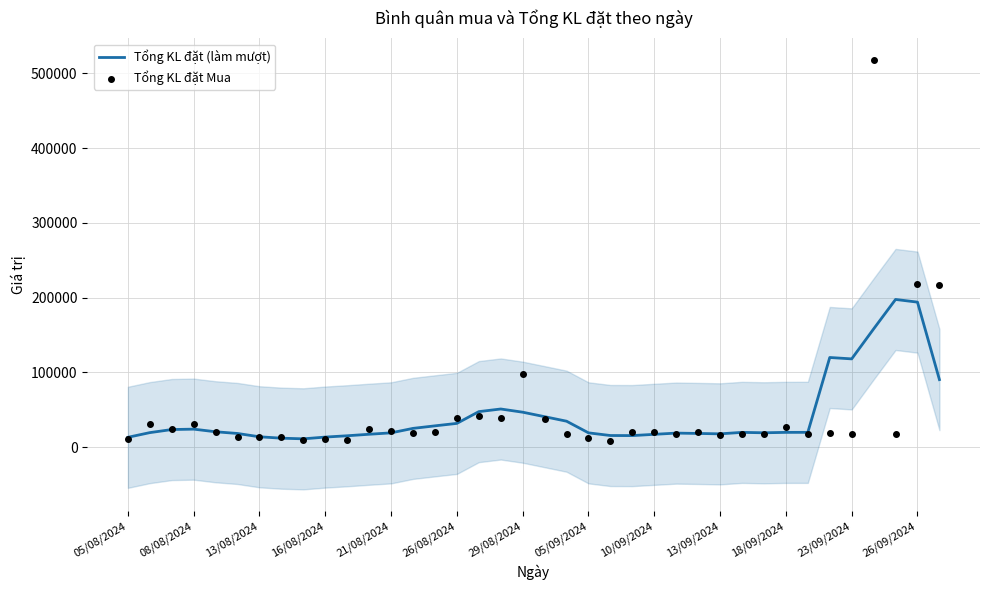

What are all the series names shown in the legend?

Tổng KL đặt (làm mượt), Tổng KL đặt Mua